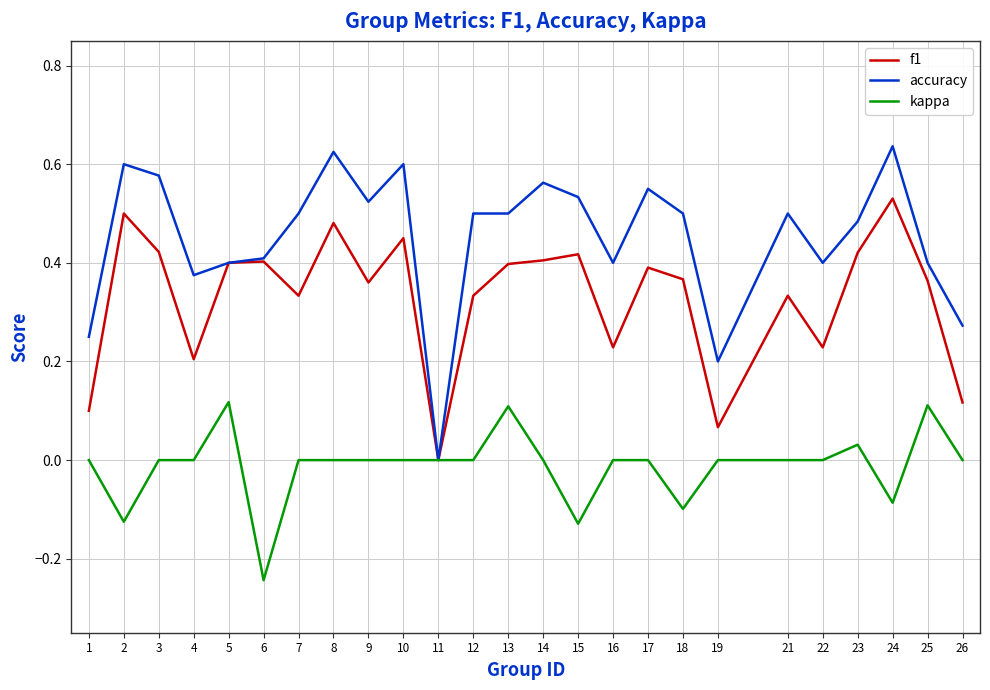

Between 9 and 12, which series saw the biggest shift?

f1